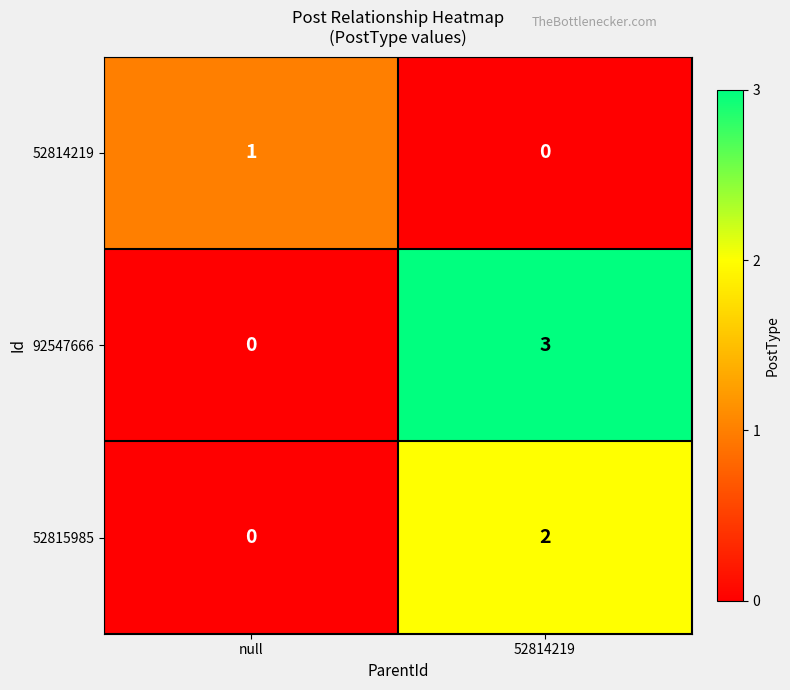

What is the highest value of the 92547666 series?

3